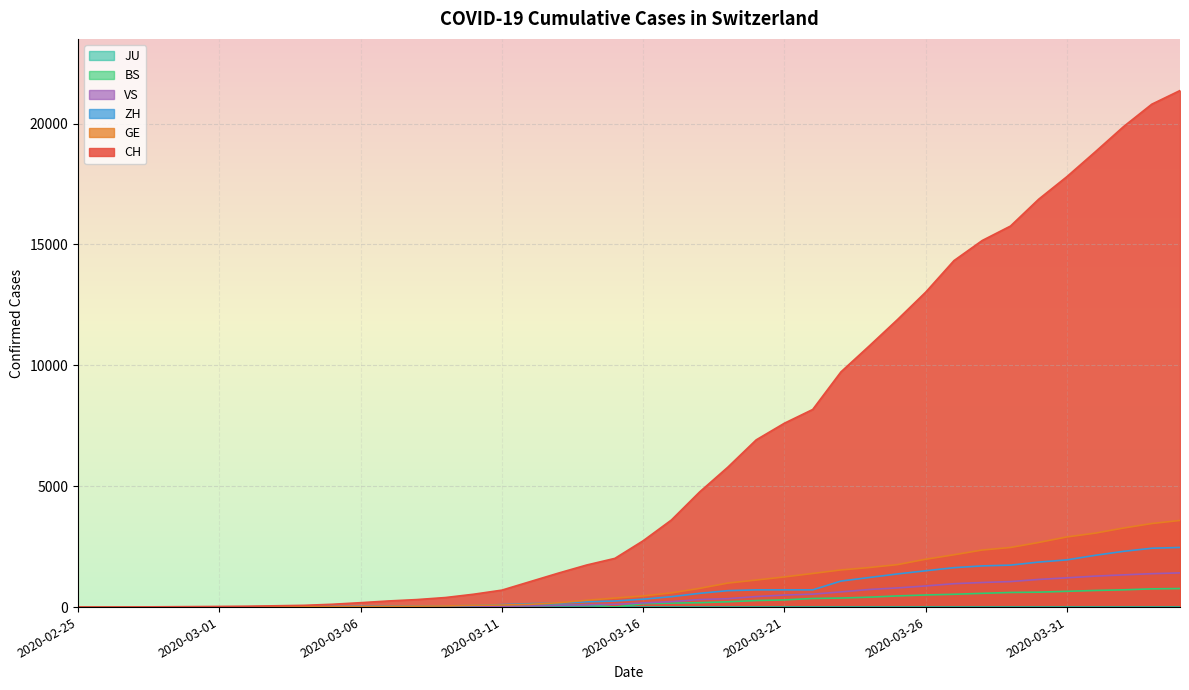

Which series has the largest range (max minus min)?

CH